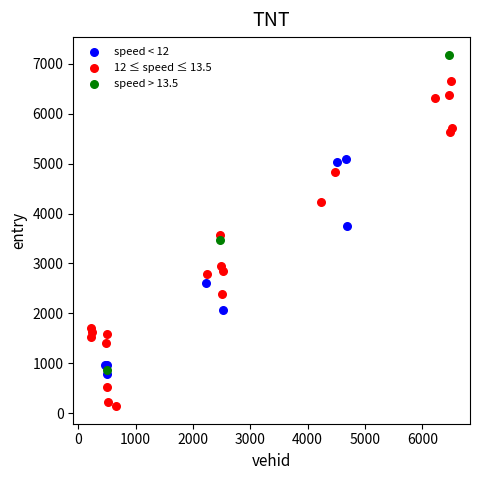

Which series reaches the minimum Y coordinate?

12 ≤ speed ≤ 13.5